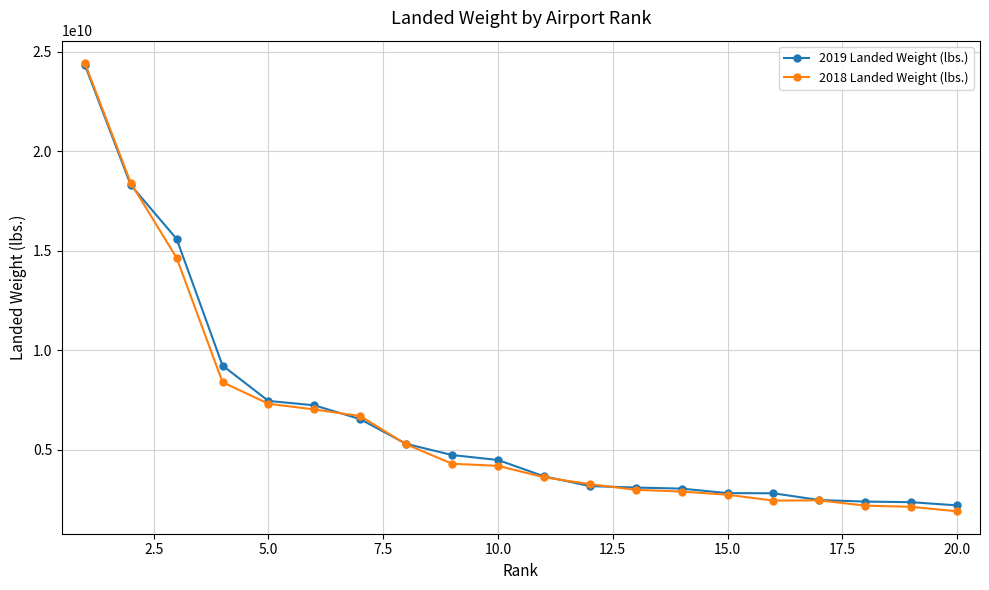

At how many categories does at least one series exceed 9882655964?

3